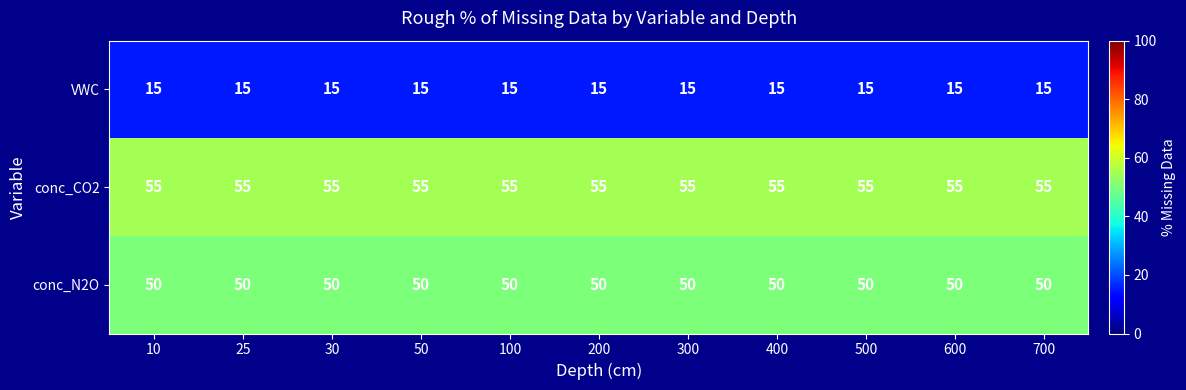

What is the total value across all series at 400?

120